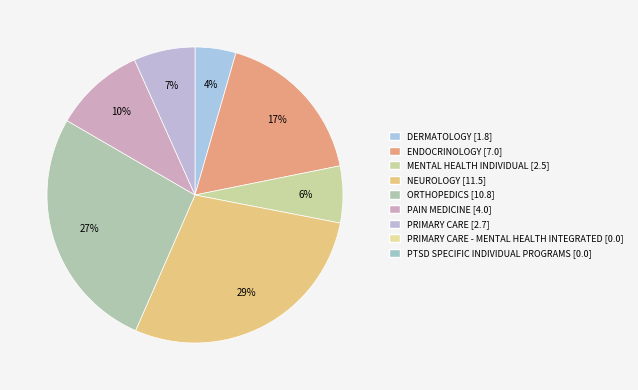

Count the number of slices in the pie.

7